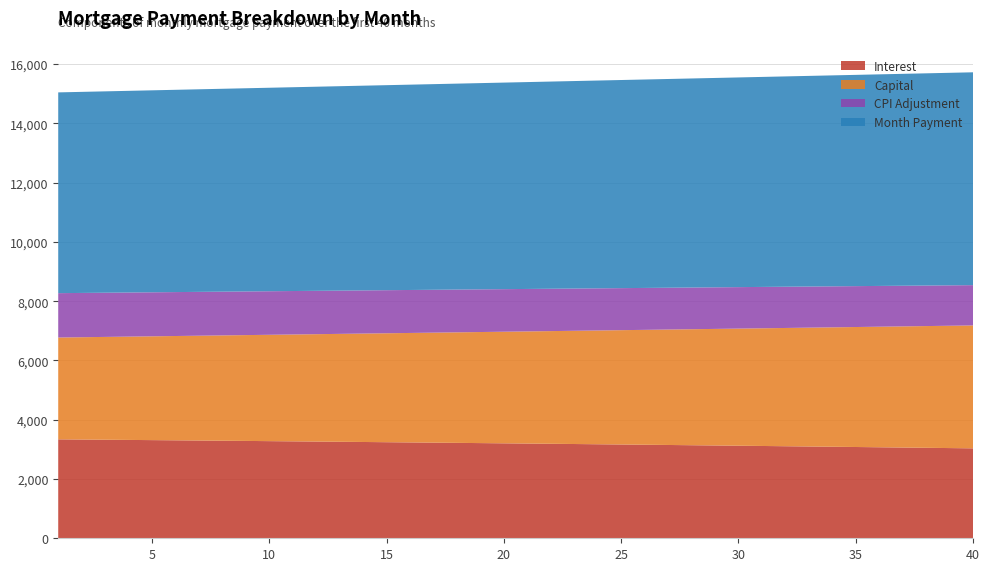

What is the maximum value for Interest?

3338.3